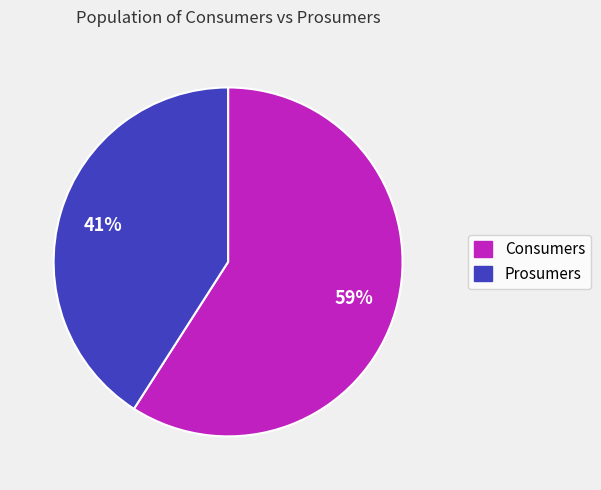

Rank the categories by value from highest to lowest.

Consumers, Prosumers